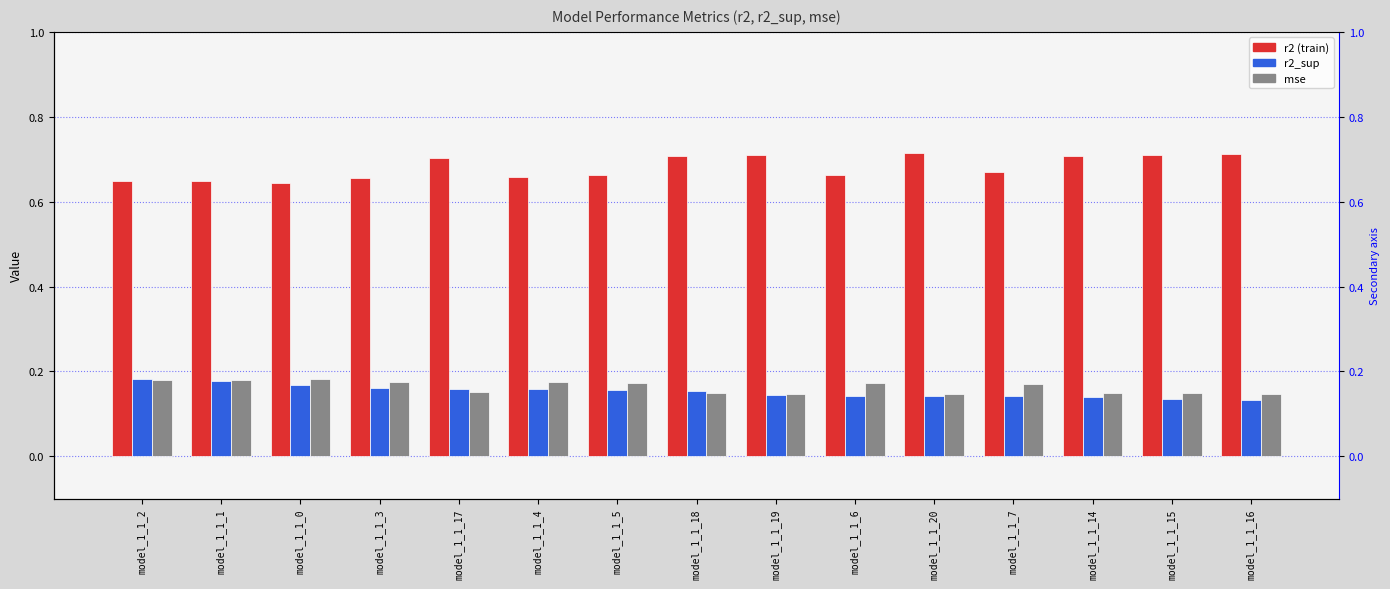

What is the sum of the r2 values at model_1_1_18 and model_1_1_15?

1.4